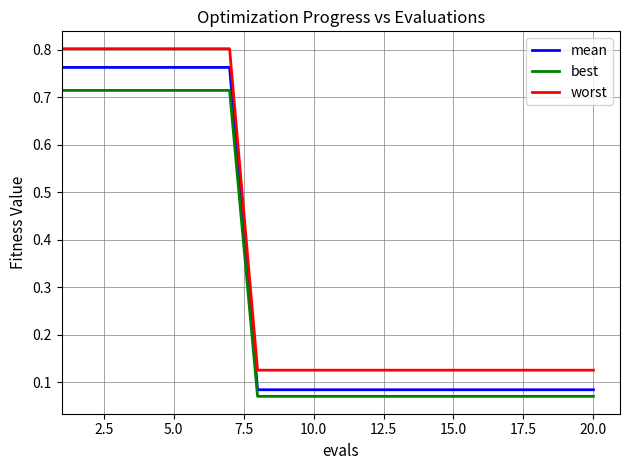

Which series has the largest total across all categories?

worst